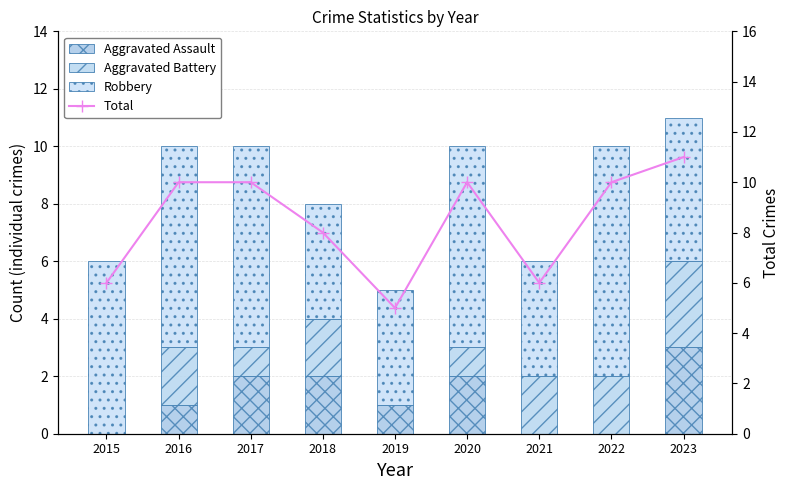

How many Total values are between 6 and 10?

7